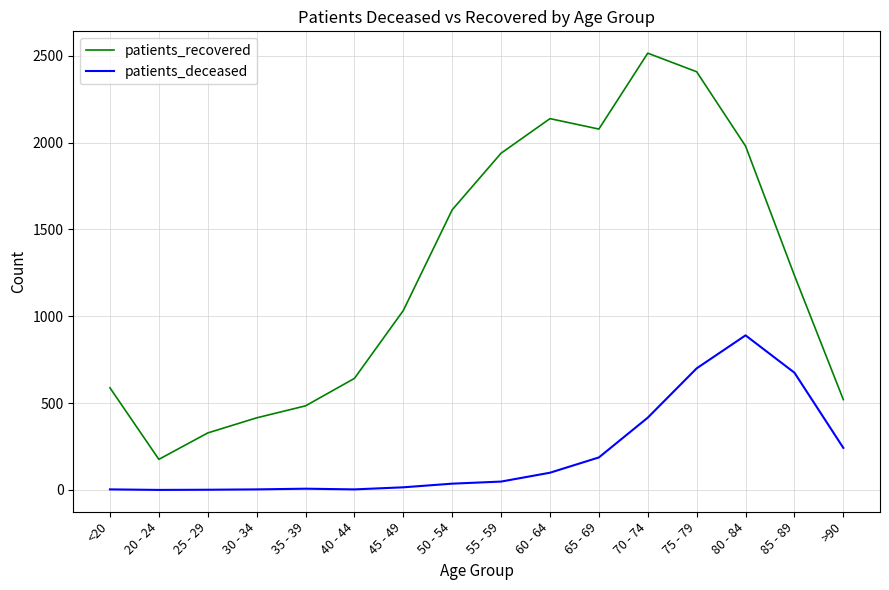

At which label is patients_recovered closest to 1345?

85 - 89